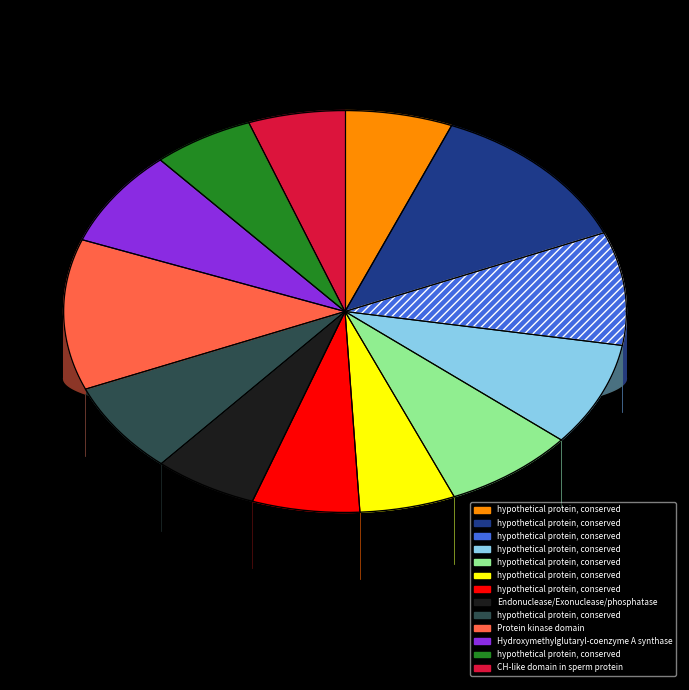

What is the change in value from hypothetical protein, conserved (FFDPMSTYL) to hypothetical protein, conserved (FFDFSSSLL)?

-0.6